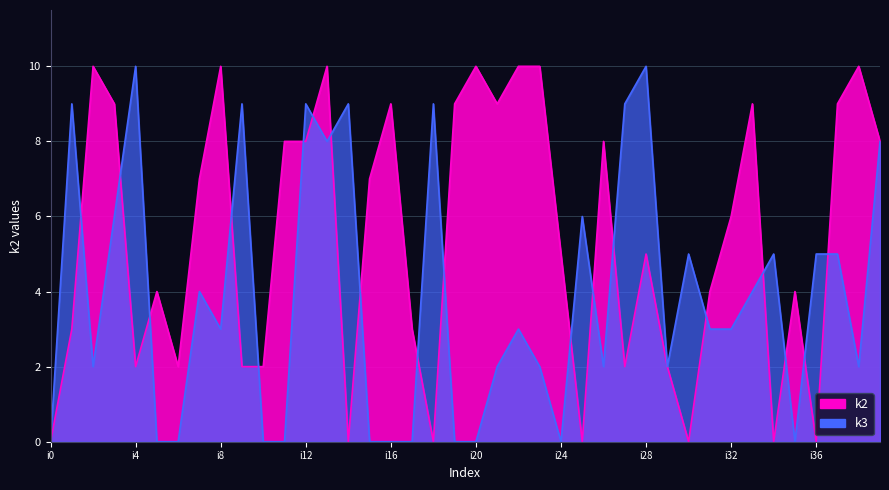

Is the value of k2 at i8 greater than the value of k3 at i8?

Yes